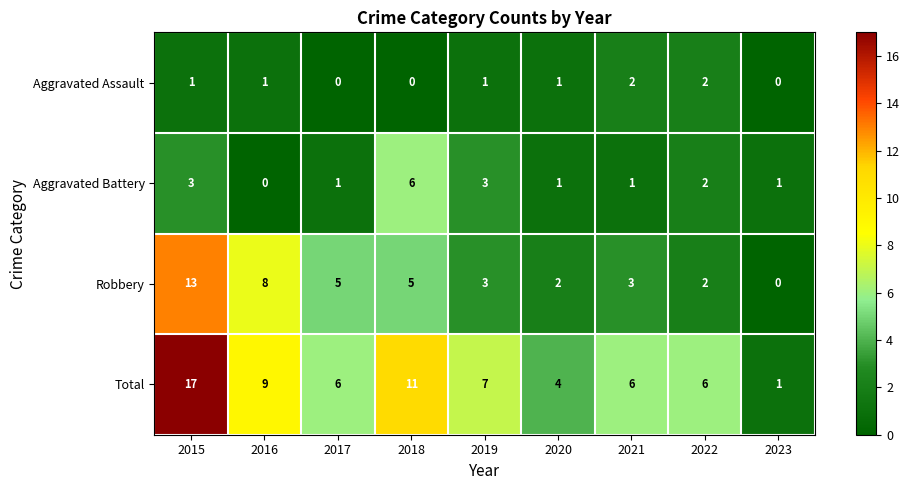

Where does the Total series first go above 6?

2015